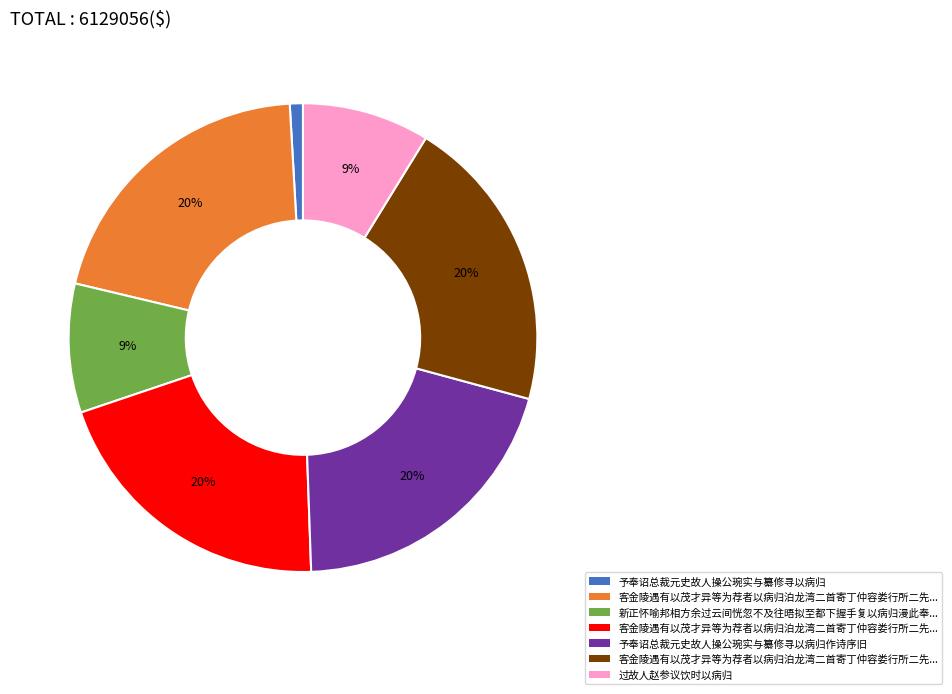

To the nearest percent, what is the average slice percentage?

14%